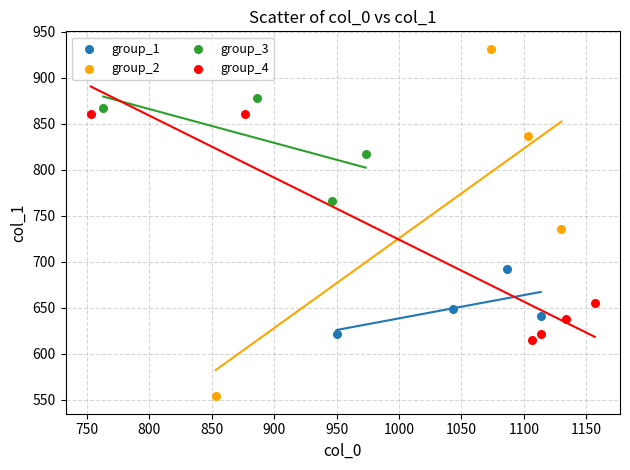

What are all the series names shown in the legend?

group_1, group_2, group_3, group_4